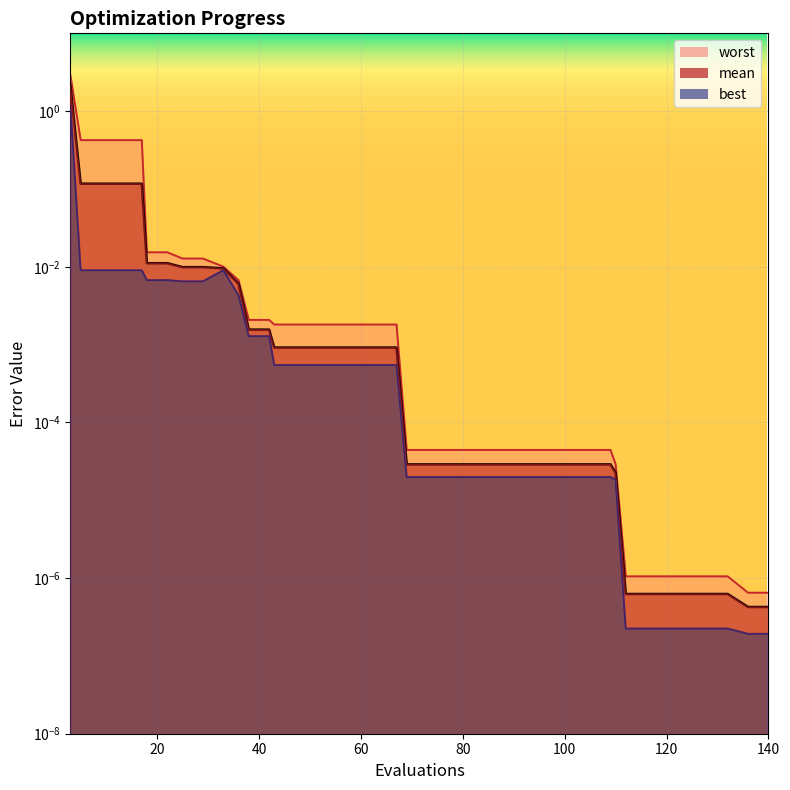

List the series in order of their peak value, lowest first.

best, mean, worst